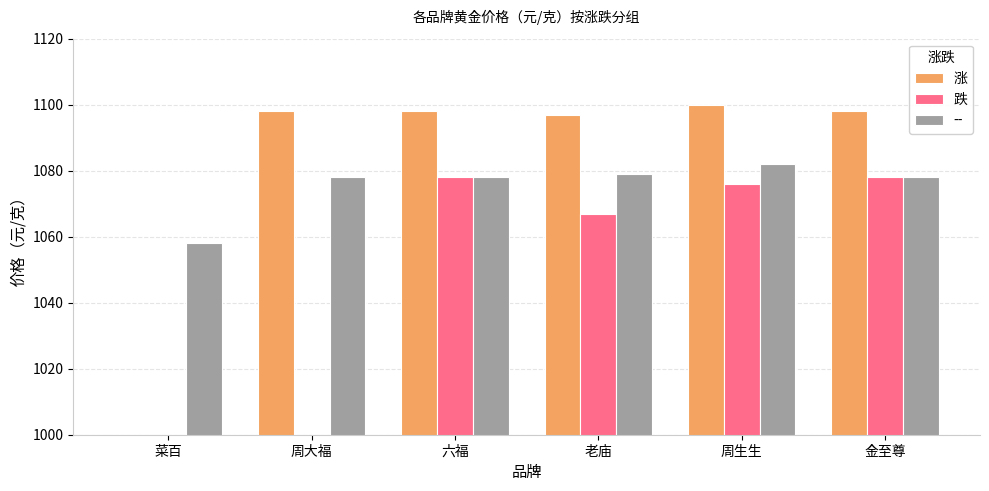

Count the number of categories in the chart.

6